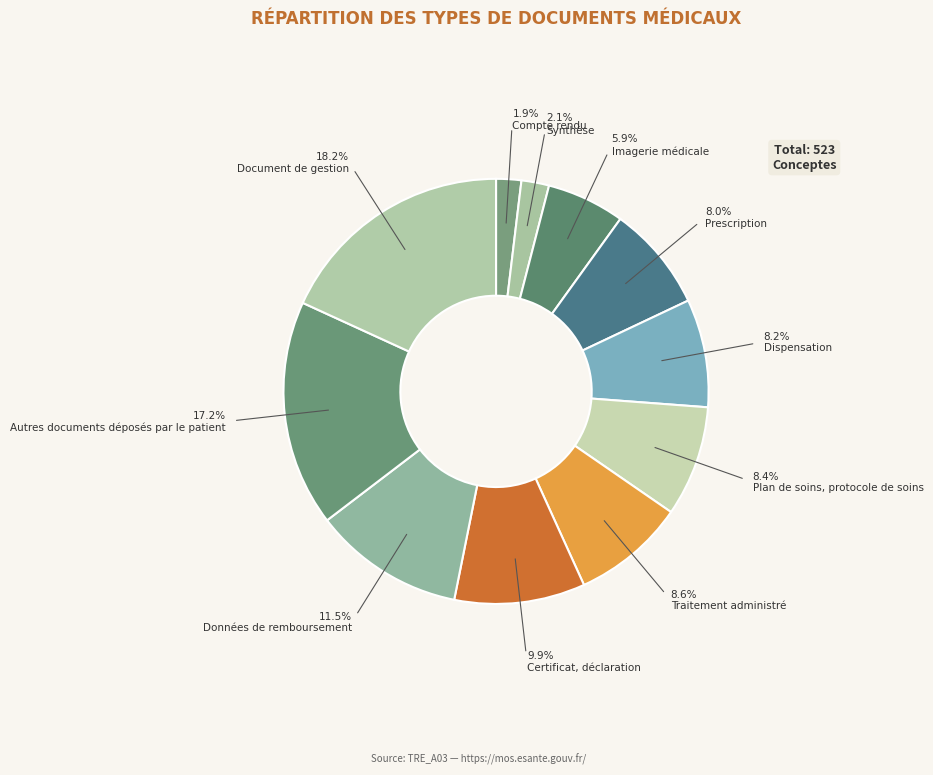

What percentage is NOT represented by Certificat, déclaration?

90.1%